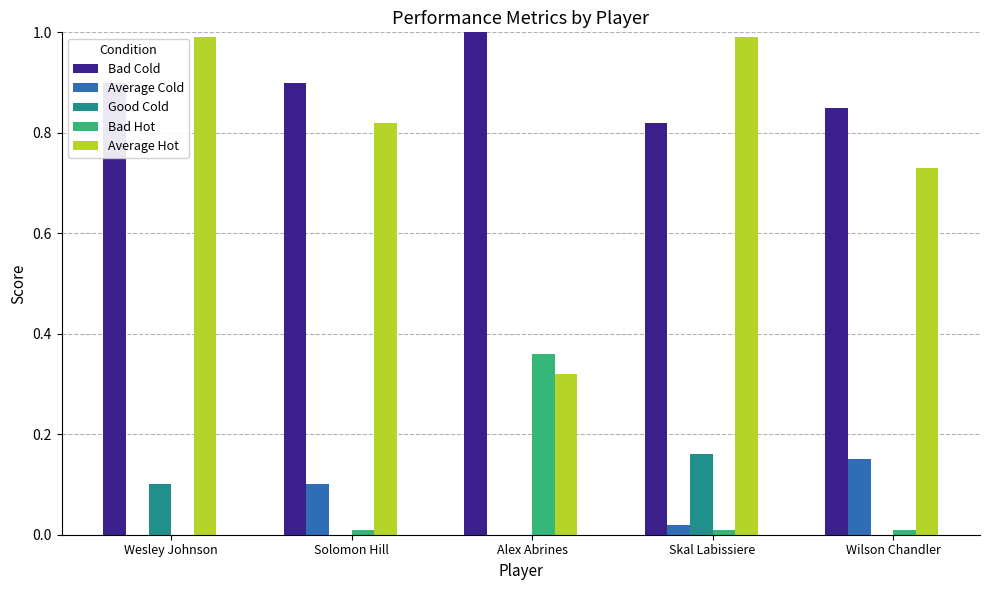

Is it true that Good Cold equals 0.1 at Alex Abrines?

False